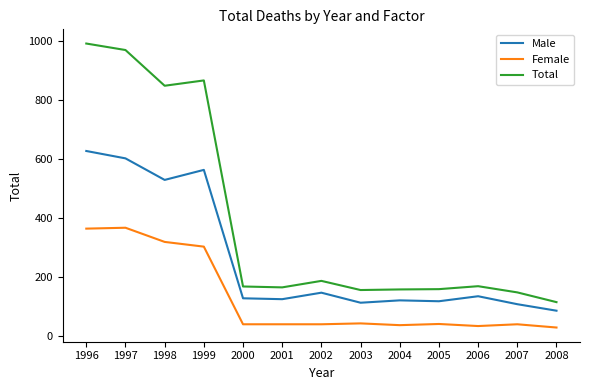

How many lines are shown in the chart?

3